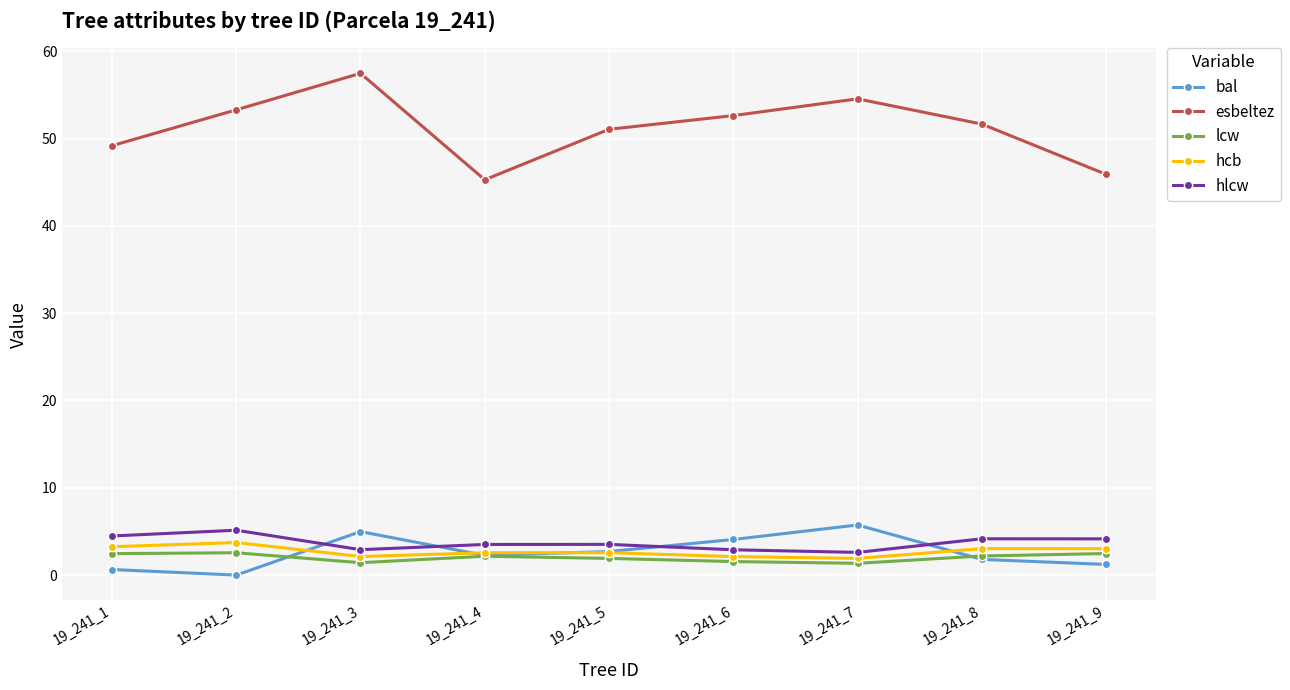

Which category has the highest value across all series?

19_241_3